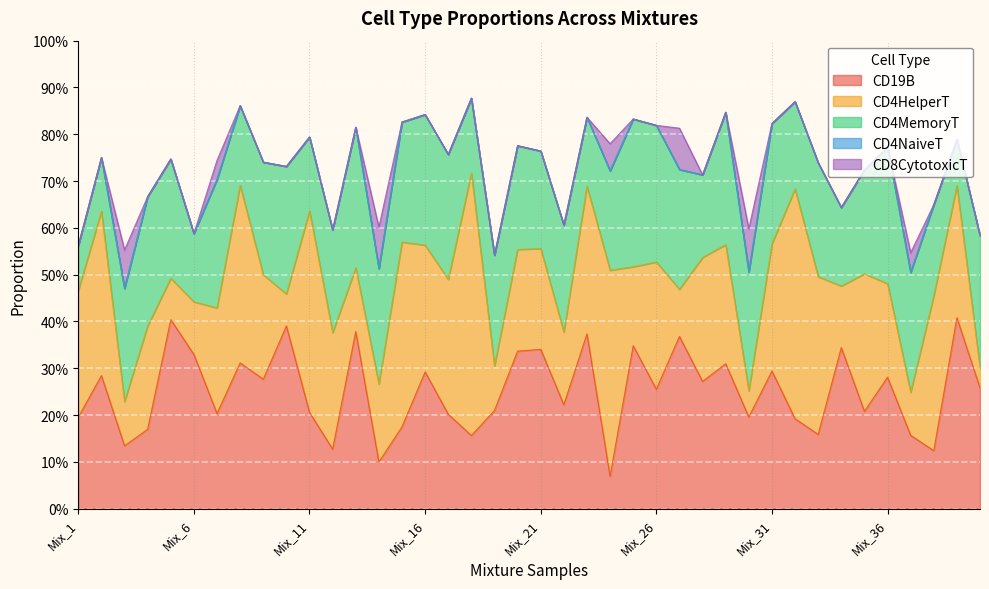

At how many categories does at least one series exceed 0?

40